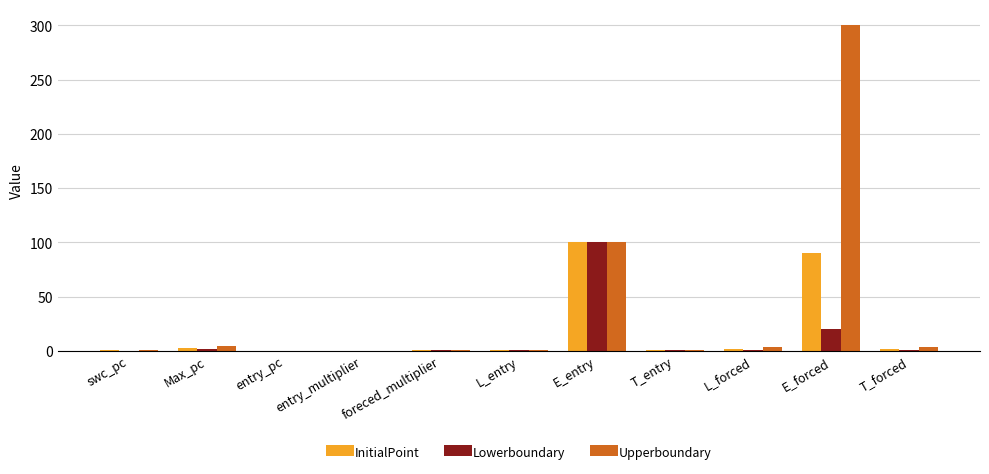

Which series has the largest range (max minus min)?

Upperboundary